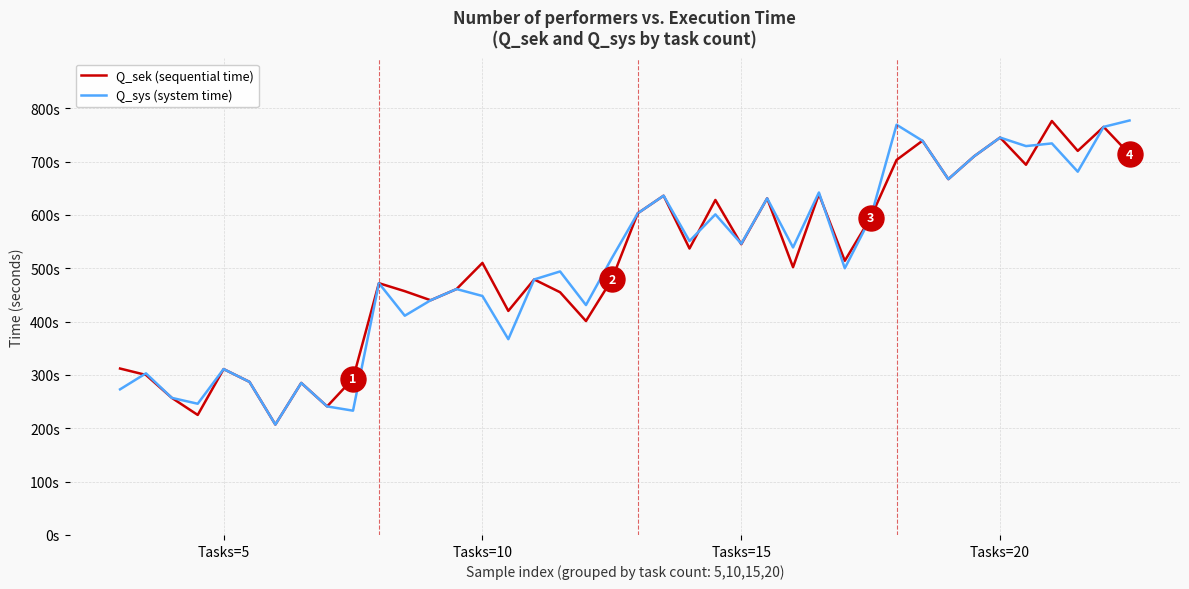

Which series has the largest total across all categories?

Q_sek (sequential time)